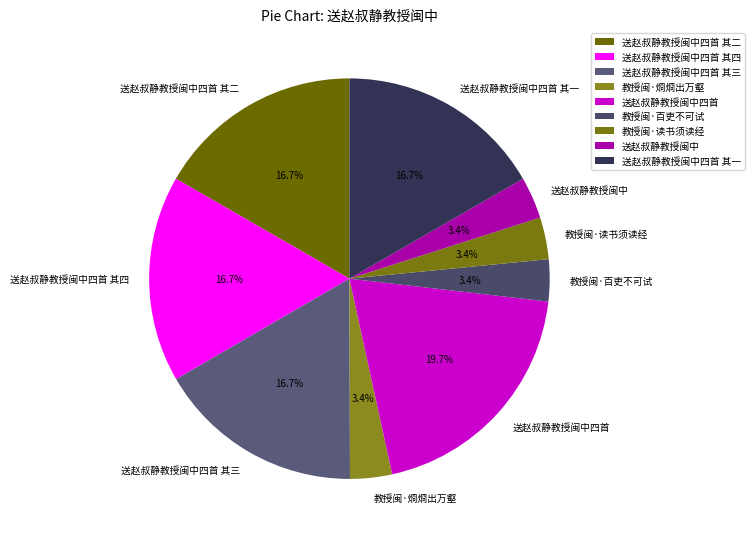

Count the number of slices in the pie.

9